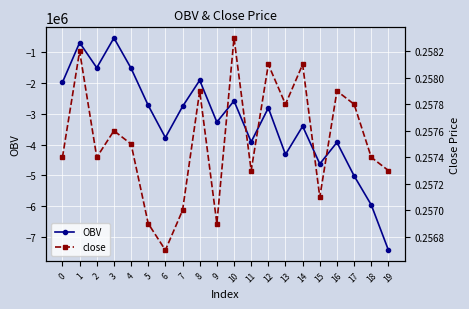

Read the close value at 16.

0.3